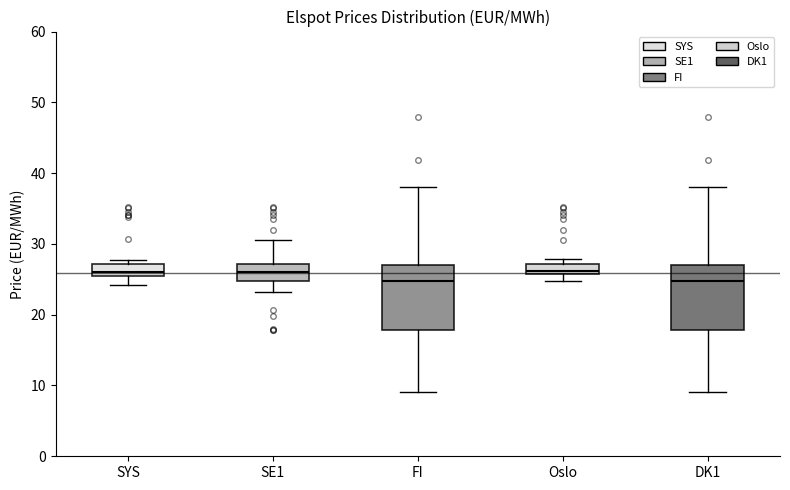

Reading left to right, transcribe this box plot: for each box, give where its median line is, the range the box spans, and where its two whiskers end, as read against the y-axis. The values are not printed on the chart, so give them approximately, as read against the axis.

SYS: median 26, box 25 to 27, whiskers 24 to 28
SE1: median 26, box 25 to 27, whiskers 23 to 31
FI: median 25, box 18 to 27, whiskers 9 to 38
Oslo: median 26 (just above the box's lower edge), box 26 to 27, whiskers 25 to 28
DK1: median 25, box 18 to 27, whiskers 9 to 38